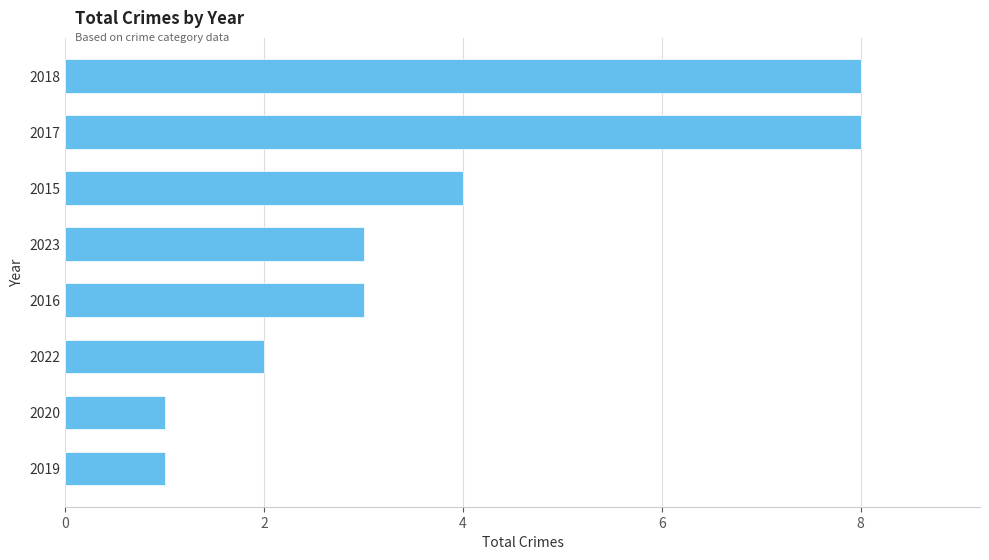

What is the change in value from 2016 to 2017?

+5